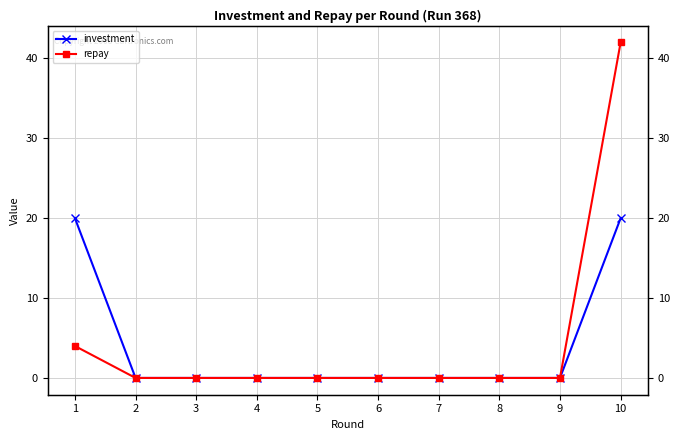

Is it true that repay equals 22 at 3?

False